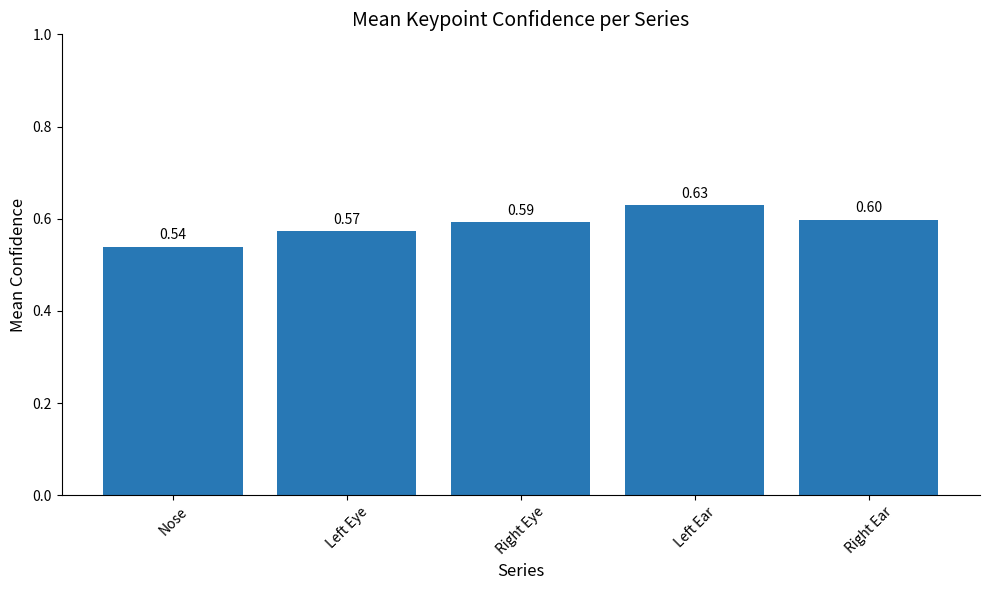

What position from the left is Left Ear?

4